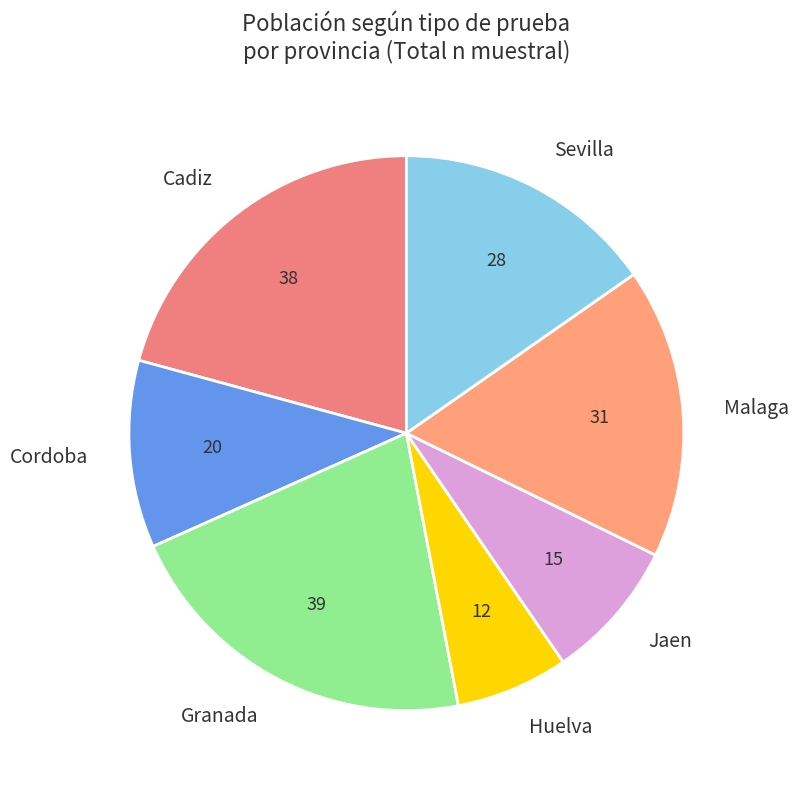

What is the largest slice in the pie chart?

Granada